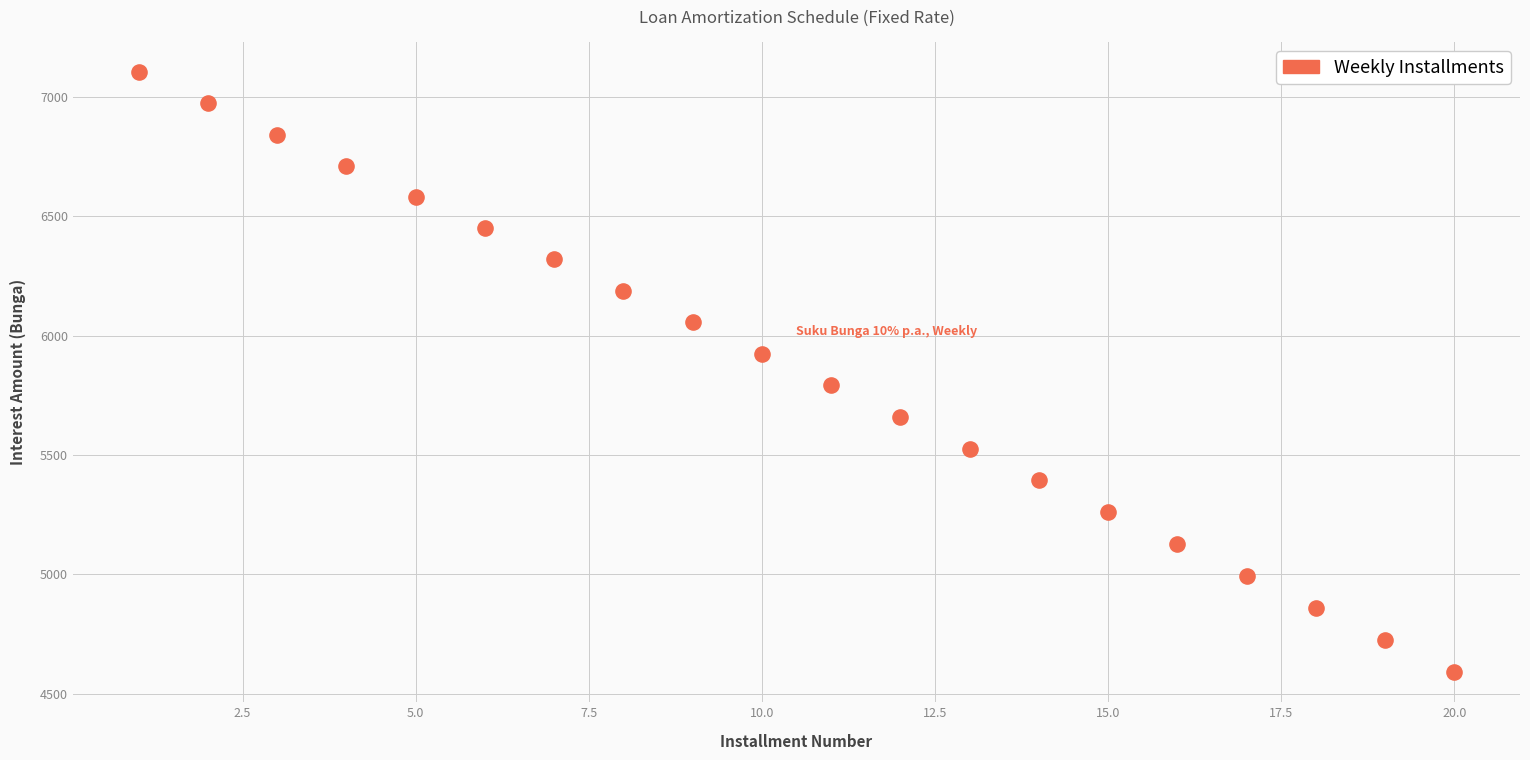

What is the range of Y values (max minus min)?

2513.5